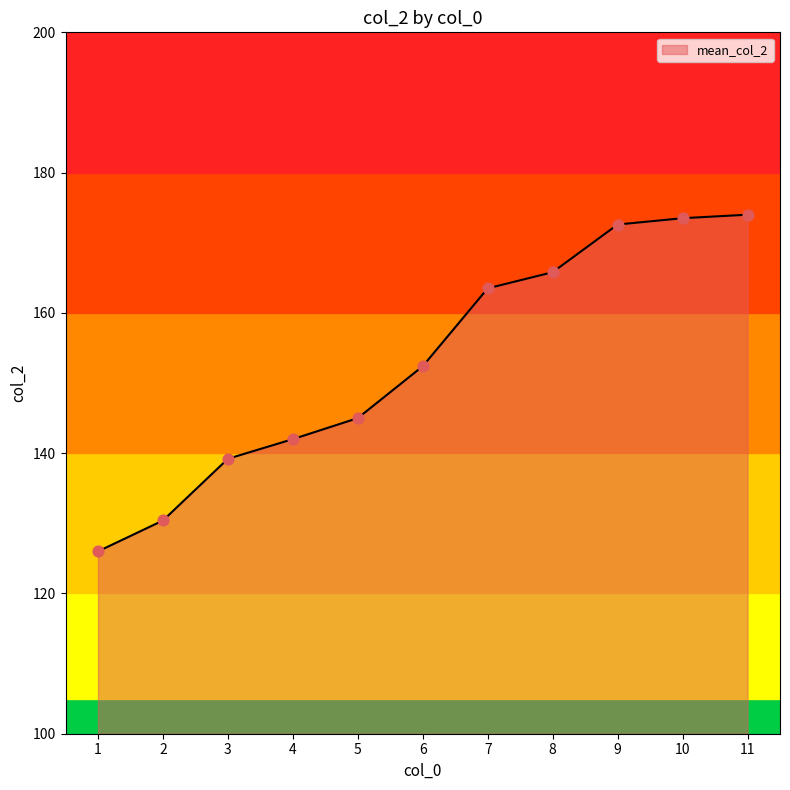

What is the change in value from 1 to 7?

+37.5